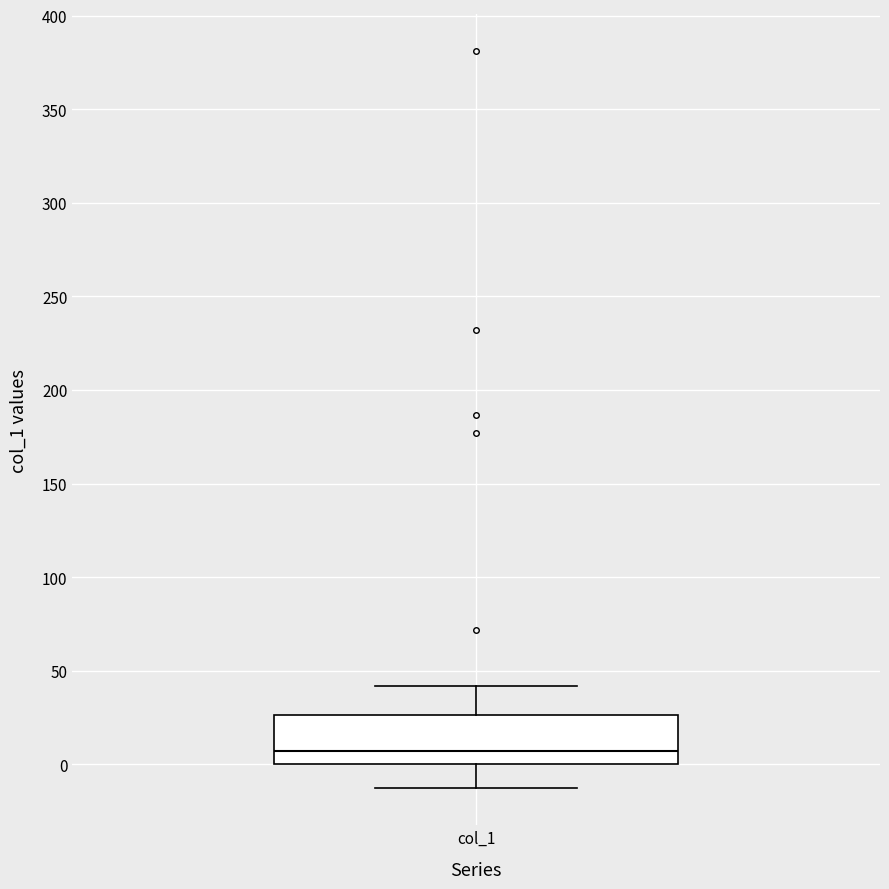

Where does the lower whisker of the box for col_1 end on the y-axis? The values are not printed on the chart, so give them approximately, as read against the axis.

-15